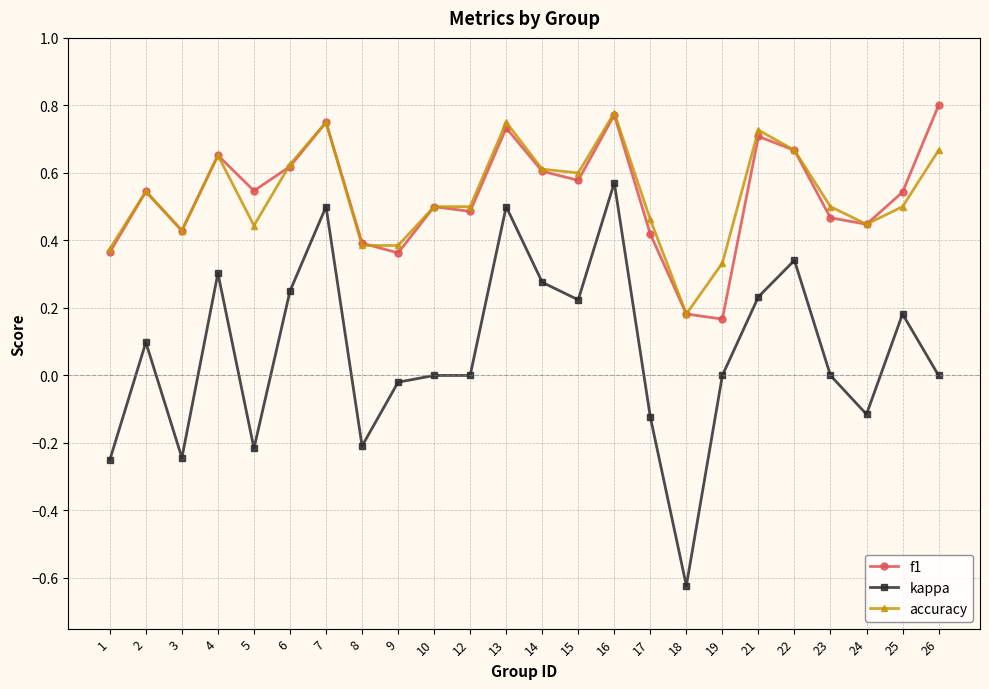

Which series has the largest range (max minus min)?

kappa